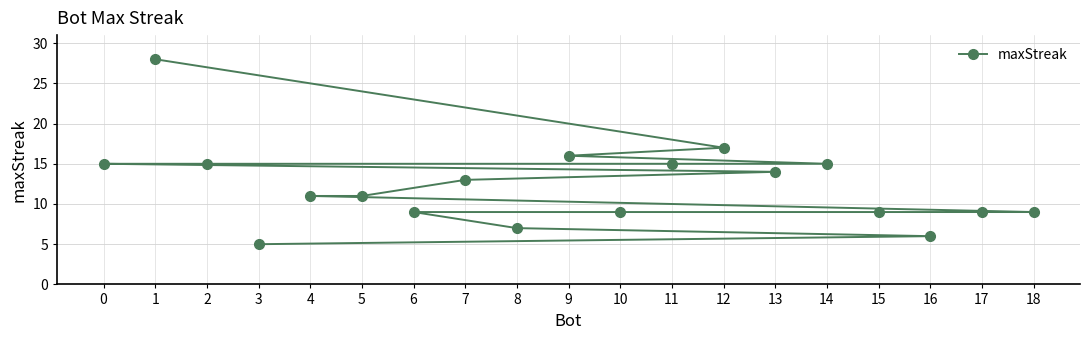

What is the smallest value displayed?

5